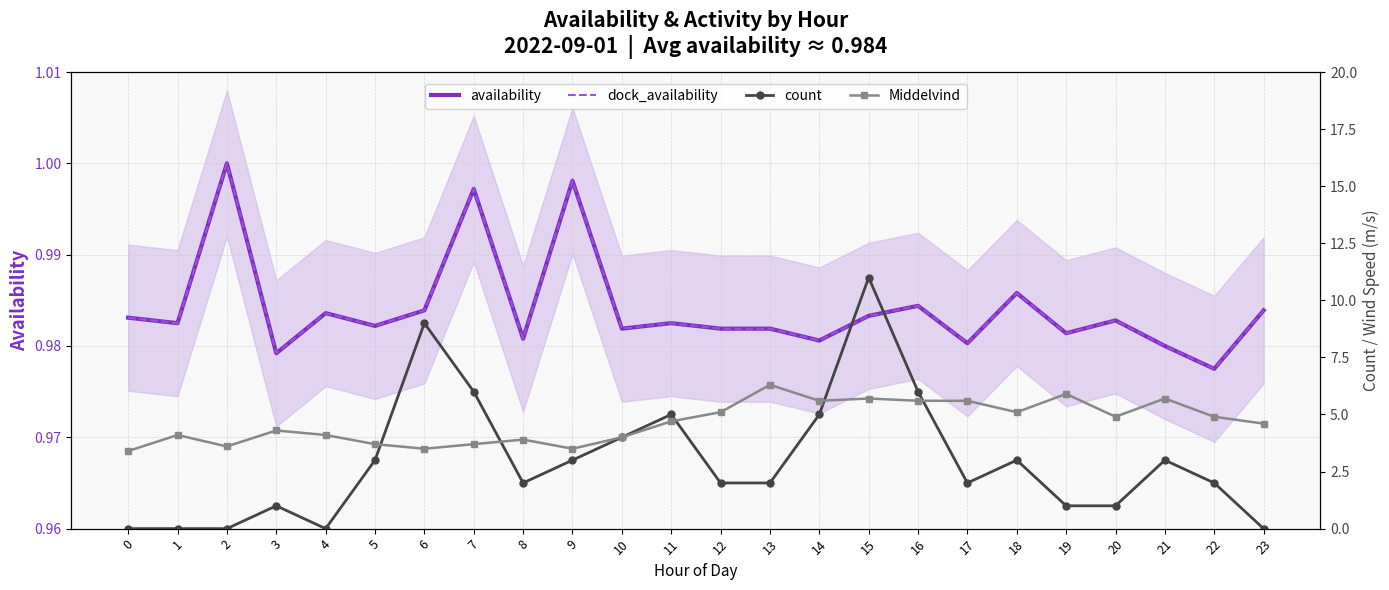

How many interior local valleys does the count series have?

3